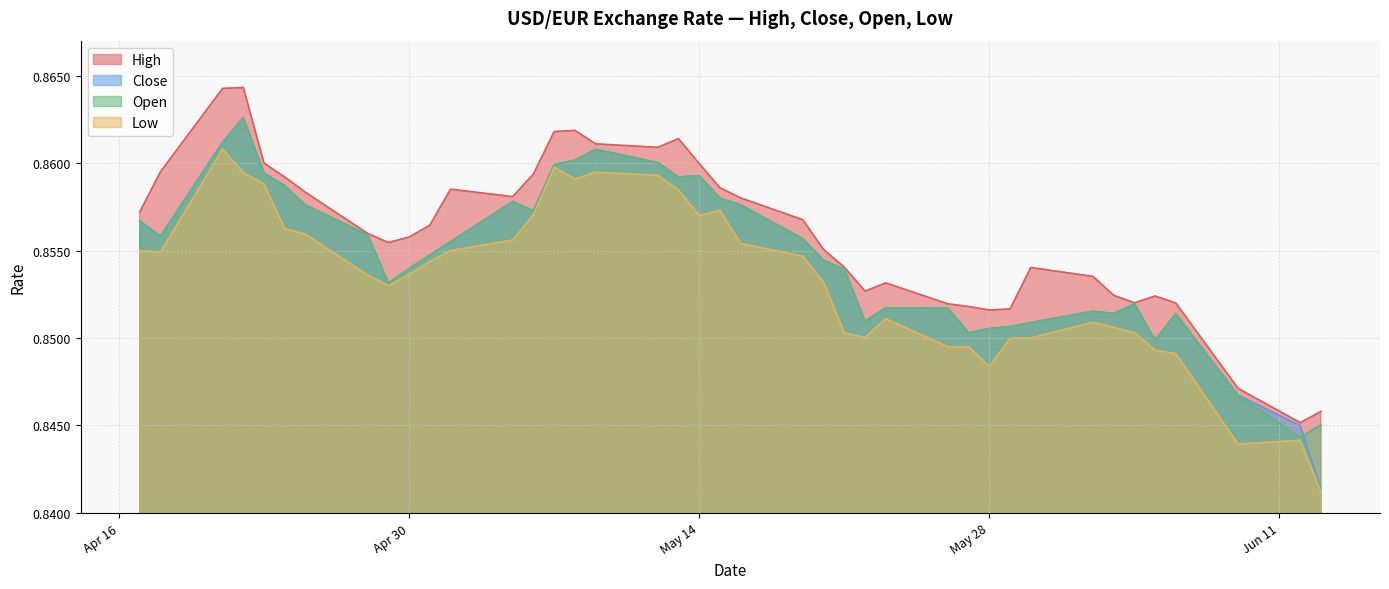

True or false: High and Close intersect in this chart.

False